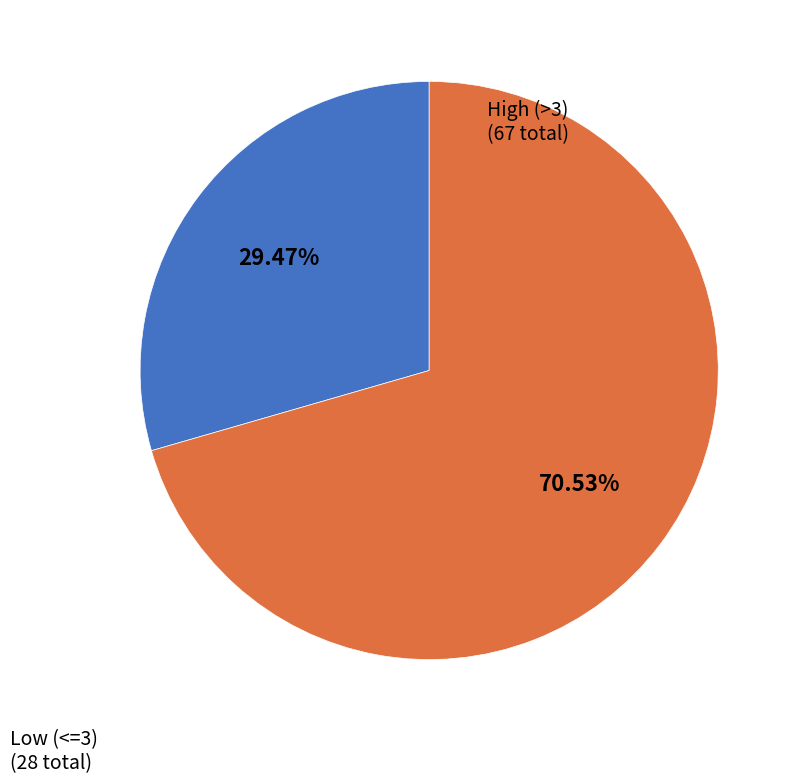

Is there a majority slice in this chart?

Yes